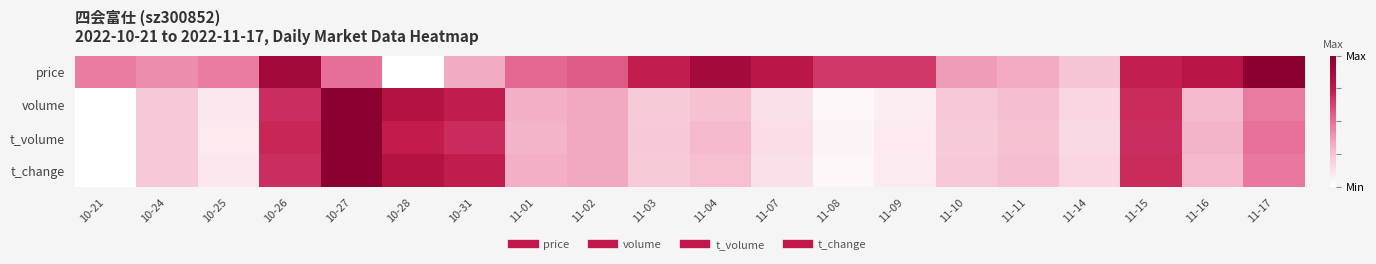

List the series in order of their peak value, highest first.

price, volume, t_volume, t_change